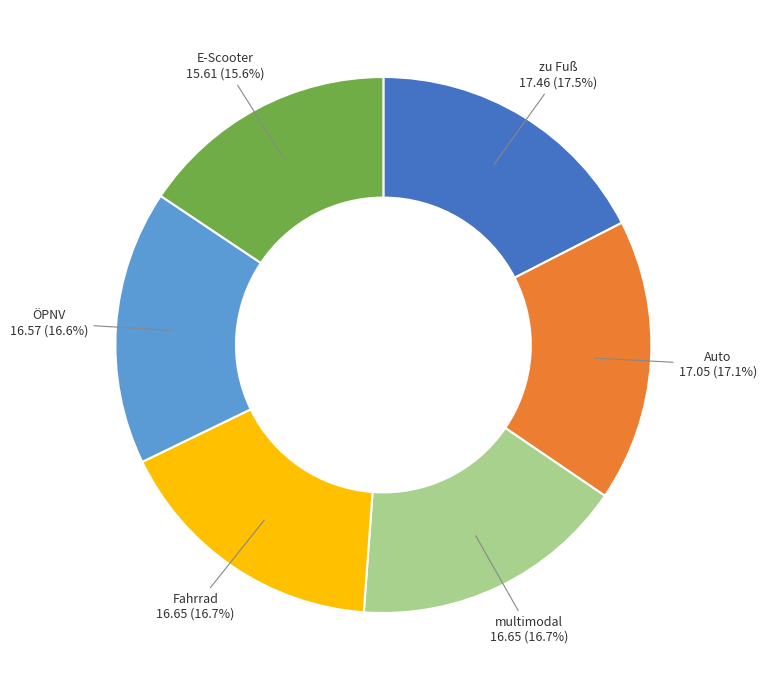

Is the sum of ÖPNV and zu Fuß greater than half?

No